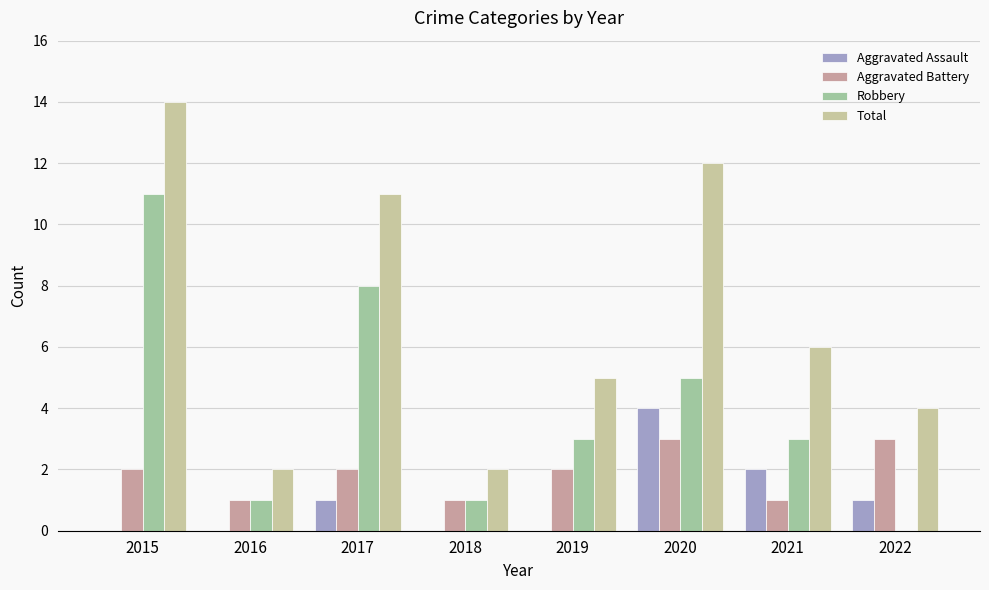

Which series has the largest total across all categories?

Total